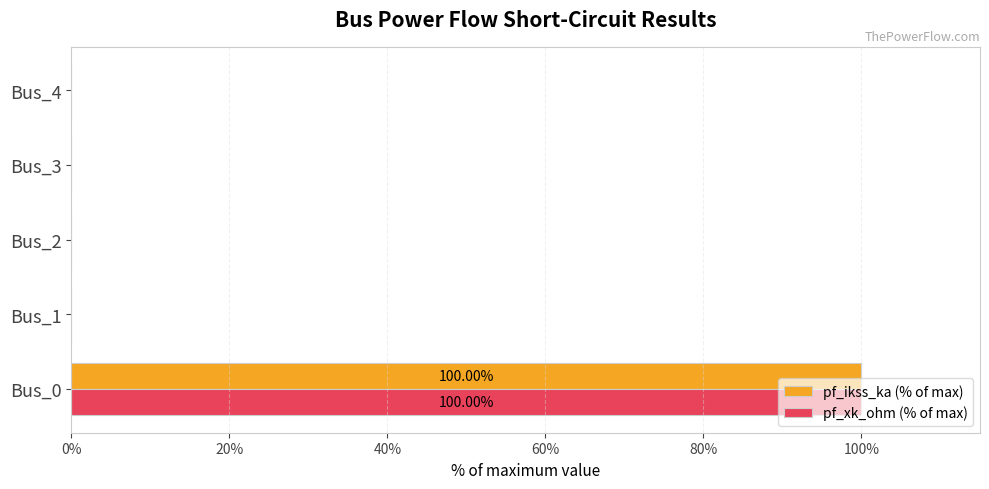

Is the value of pf_xk_ohm (% of max) at Bus_0 greater than the value of pf_ikss_ka (% of max) at Bus_2?

Yes